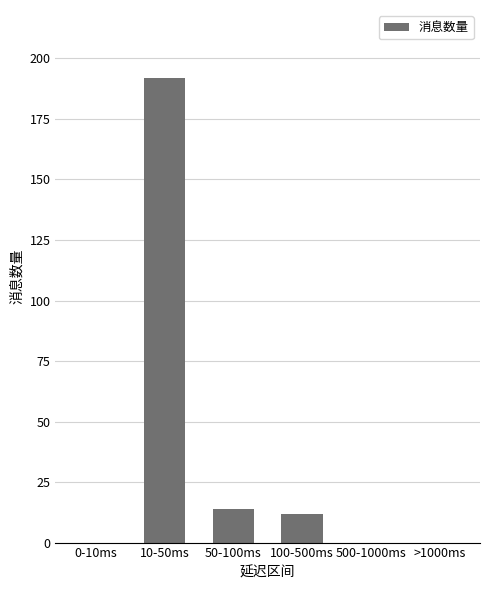

At which label is the value closest to 96?

50-100ms